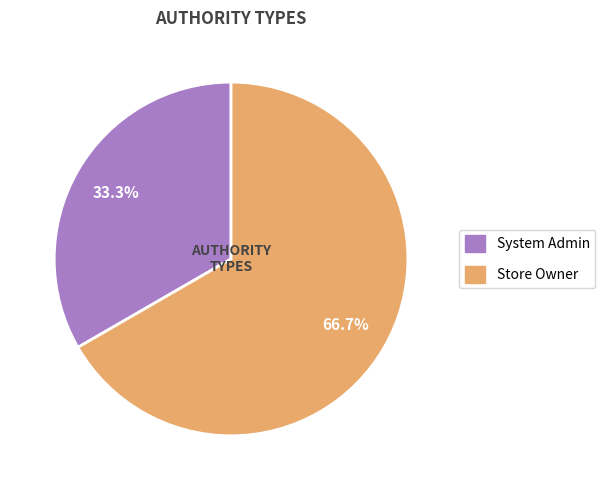

What is the majority slice?

Store Owner